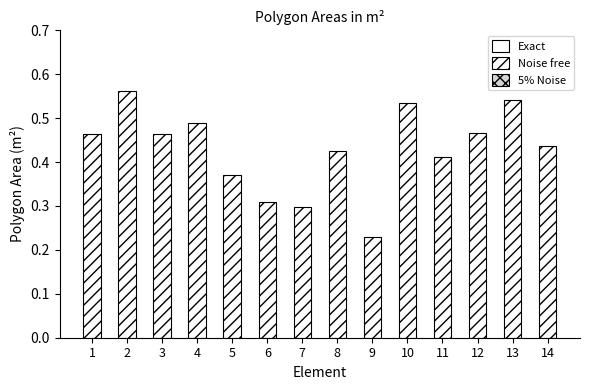

At which category does the chart reach its minimum across all series?

9